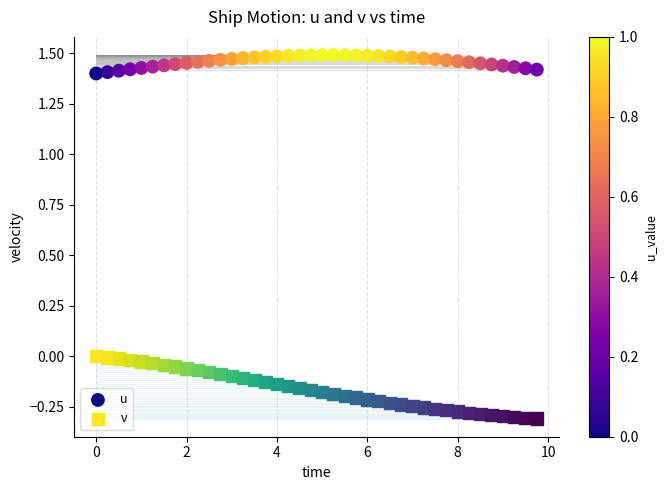

Which series contains the highest Y value?

u